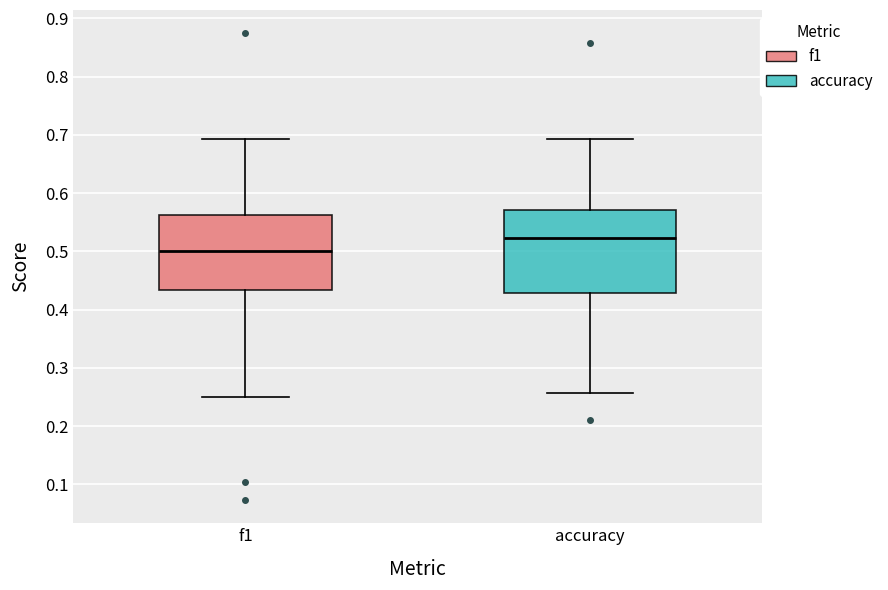

Reading left to right, read every box against the y-axis: the position of its median line, the range the box covers, and the ends of its whiskers. The values are not printed on the chart, so give them approximately, as read against the axis.

f1: median 0.50, box 0.43 to 0.56, whiskers 0.25 to 0.69
accuracy: median 0.52, box 0.43 to 0.57, whiskers 0.26 to 0.69